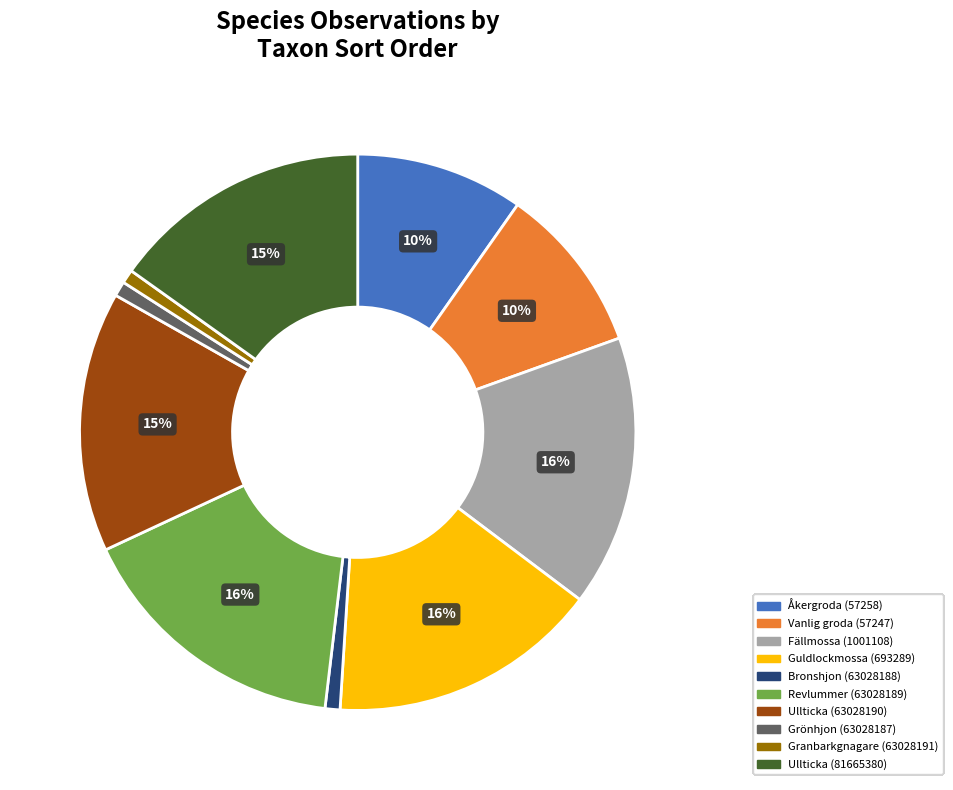

How many segments does this pie chart have?

10